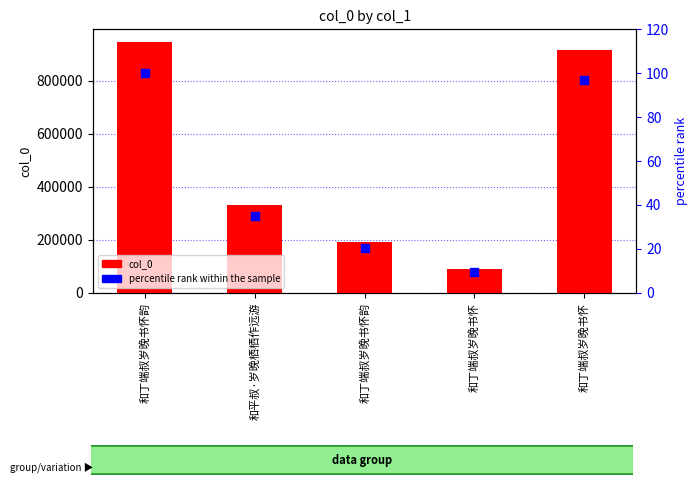

Which series has the largest Y range (max minus min)?

col_0